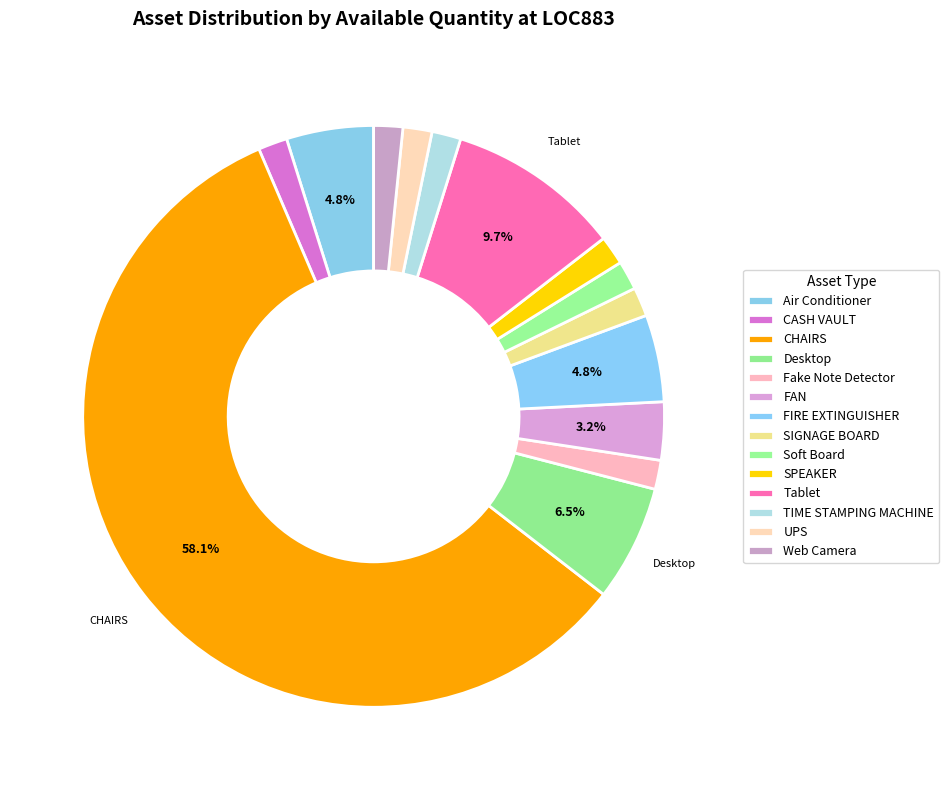

What is the ratio of the value at Air Conditioner to the value at TIME STAMPING MACHINE?

3.0